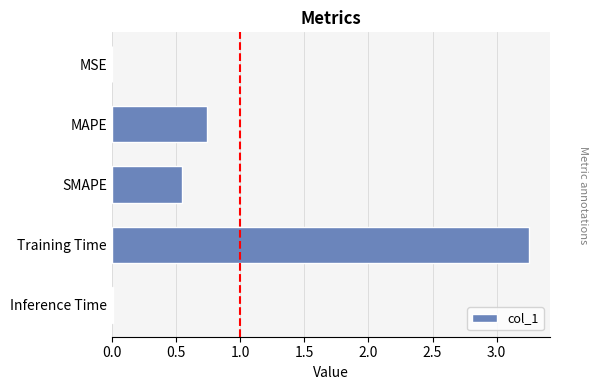

Reading left to right, what are all the values shown in this chart?

0.0	0.7	0.5	3.3	0.0